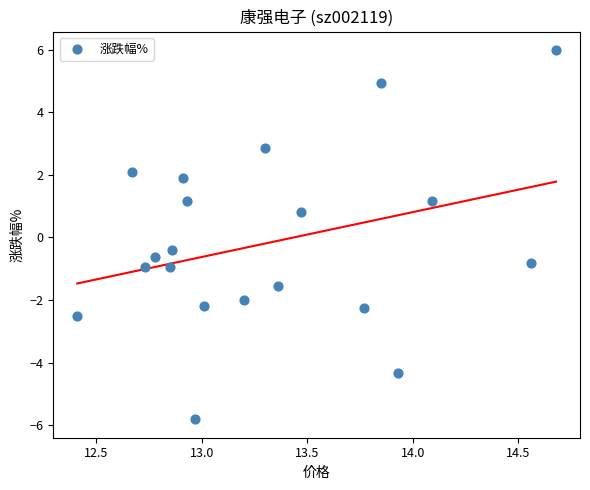

What Y value in the scatter plot is closest to 0?

-0.4